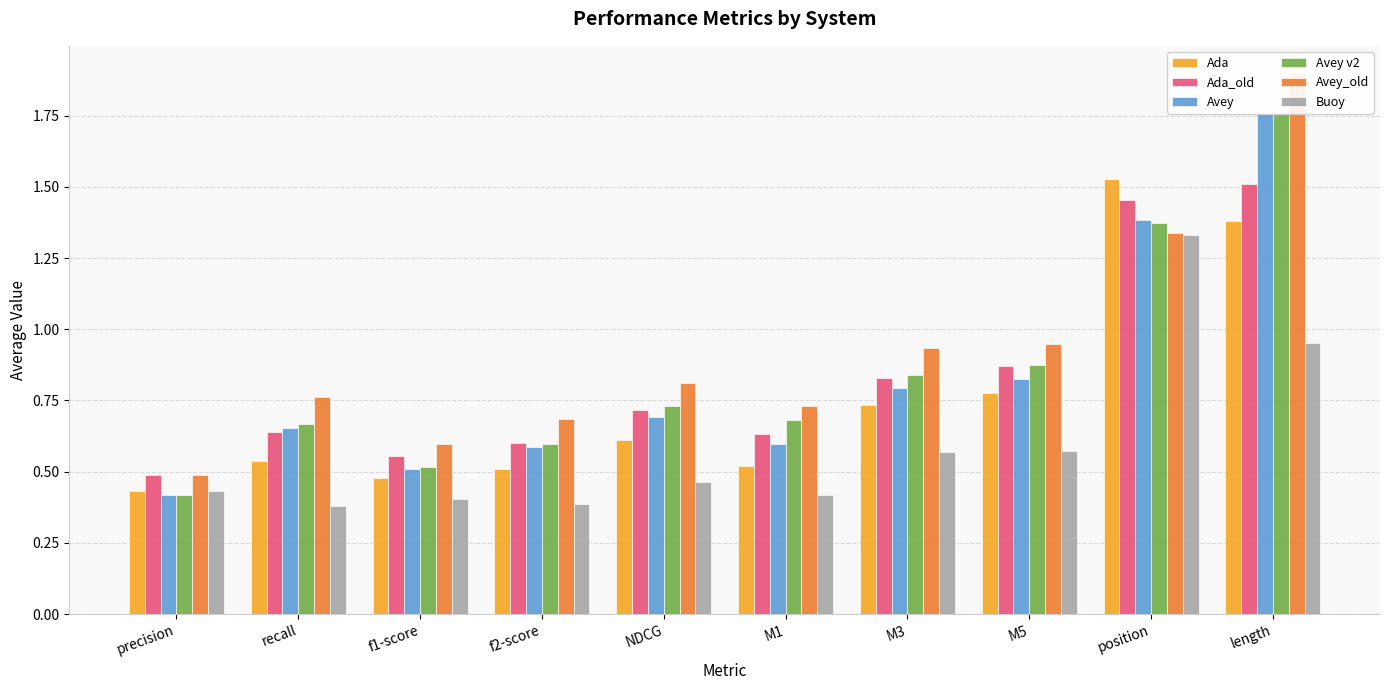

Reading right to left, list all the values displayed in this chart.

Ada: 1.4	1.5	0.8	0.7	0.5	0.6	0.5	0.5	0.5	0.4
Ada_old: 1.5	1.5	0.9	0.8	0.6	0.7	0.6	0.6	0.6	0.5
Avey: 1.8	1.4	0.8	0.8	0.6	0.7	0.6	0.5	0.7	0.4
Avey v2: 1.8	1.4	0.9	0.8	0.7	0.7	0.6	0.5	0.7	0.4
Avey_old: 1.9	1.3	0.9	0.9	0.7	0.8	0.7	0.6	0.8	0.5
Buoy: 1.0	1.3	0.6	0.6	0.4	0.5	0.4	0.4	0.4	0.4